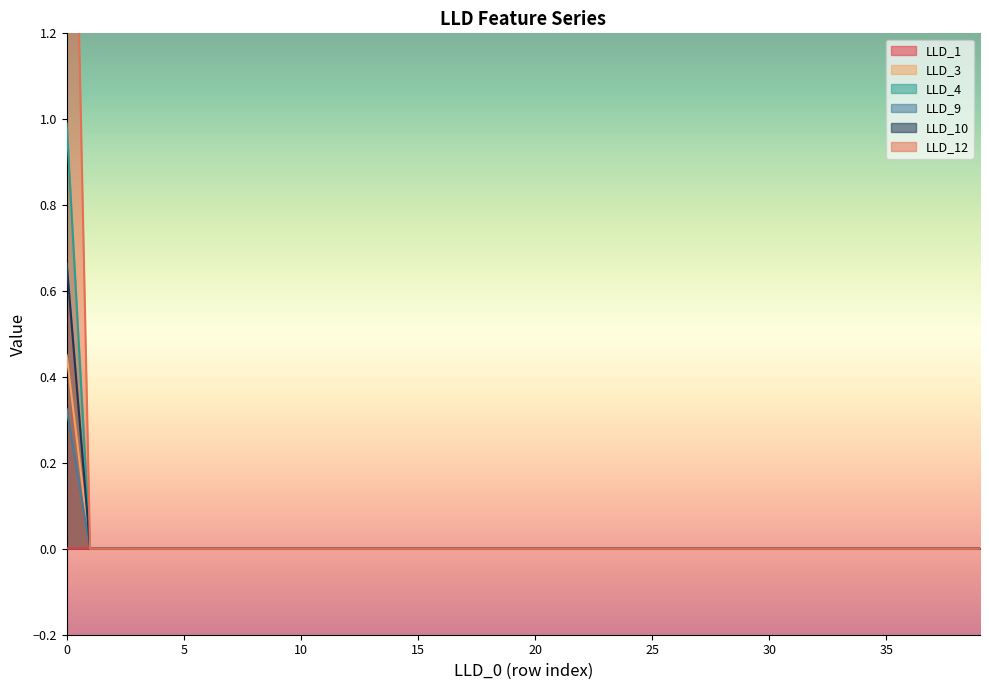

How many times do LLD_1 and LLD_12 cross each other?

1